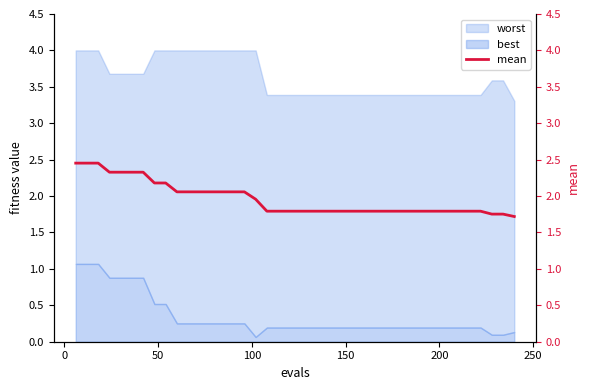

What is the maximum value for best?

1.1